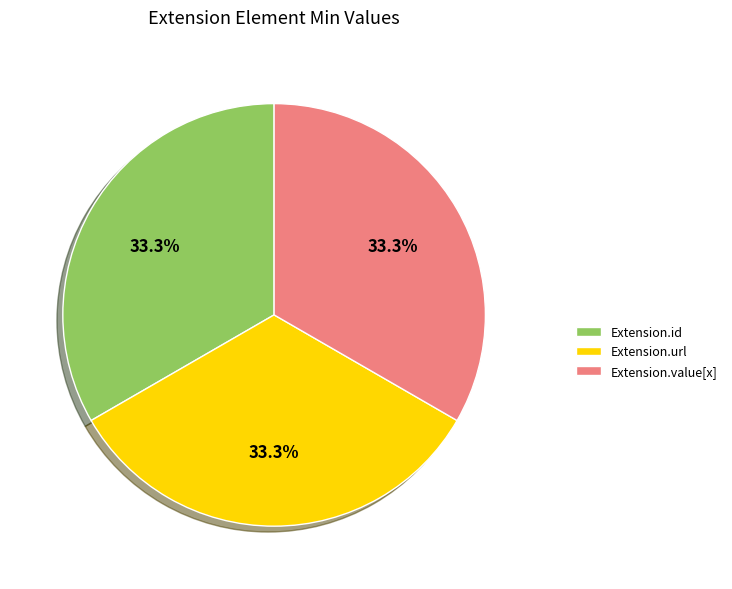

Count the number of slices in the pie.

3